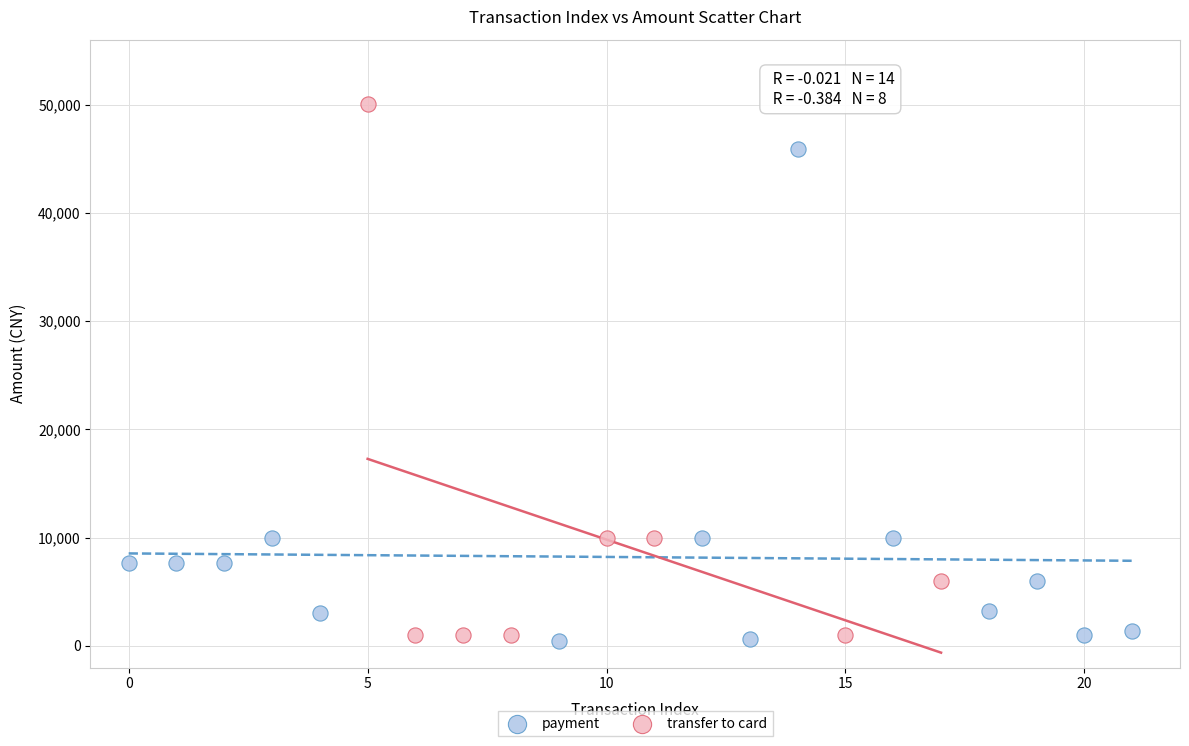

What are all the series names shown in the legend?

payment, transfer to card